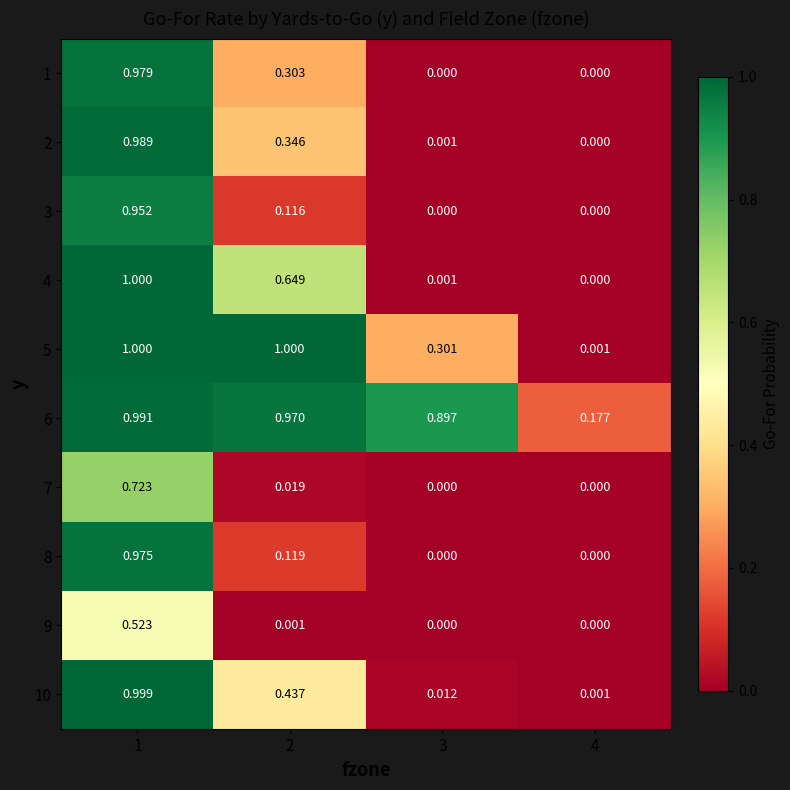

Is the value of 2 at 3 greater than the value of 8 at 2?

No